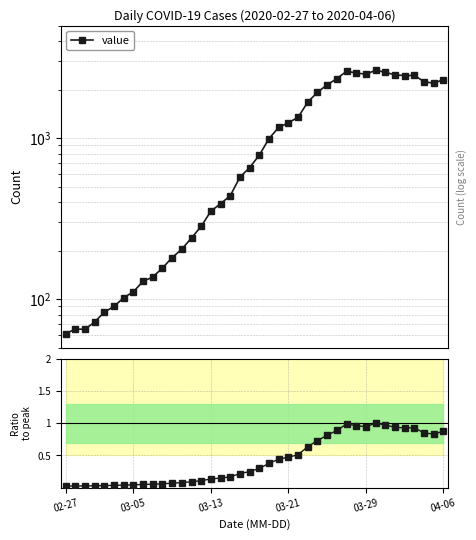

True or false: value has a value of 156.0 at 10.

True